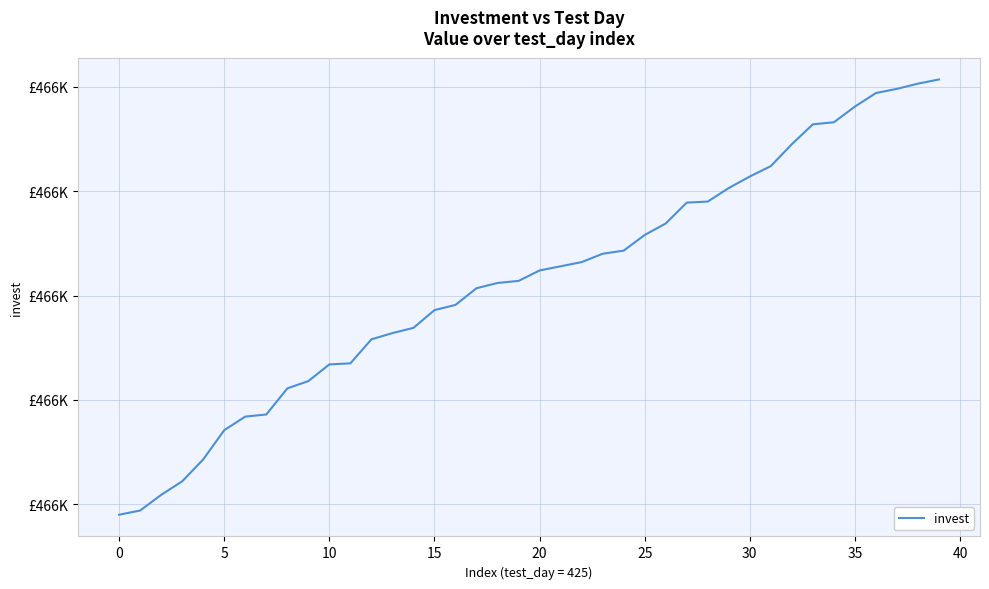

Reading right to left, extract all data points from this chart.

466907	466903	466898	466894	466881	466866	466864	466845	466824	466814	466803	466790	466789	466769	466758	466743	466740	466732	466728	466724	466714	466712	466707	466691	466686	466669	466664	466658	466635	466634	466618	466611	466586	466584	466571	466543	466522	466509	466494	466490